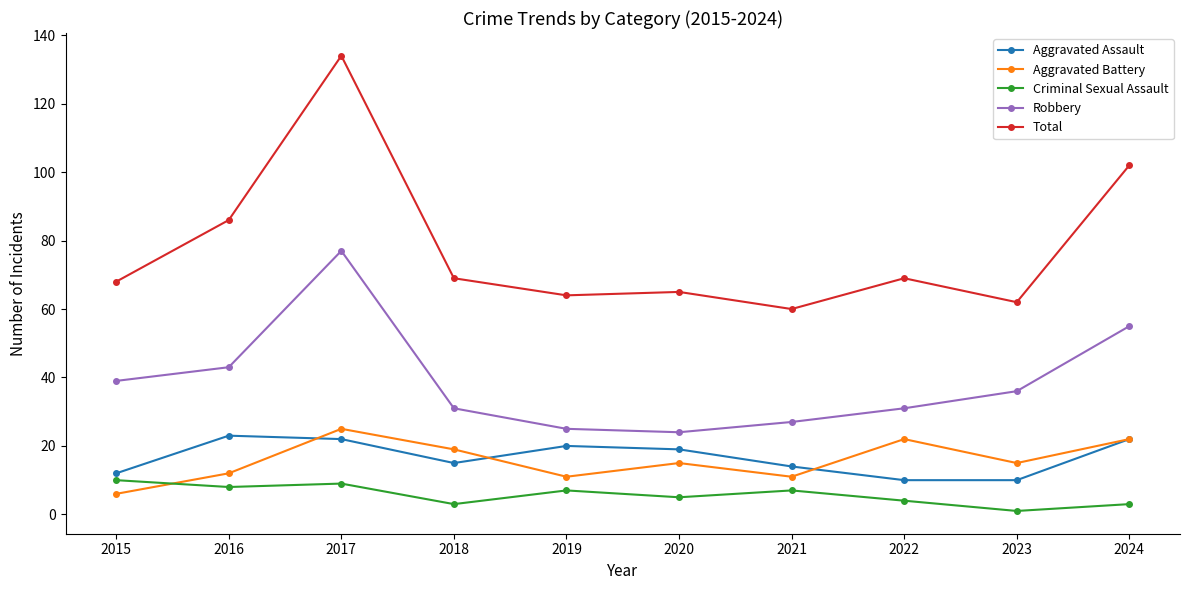

What is the sum of the Aggravated Battery values at 2018 and 2015?

25